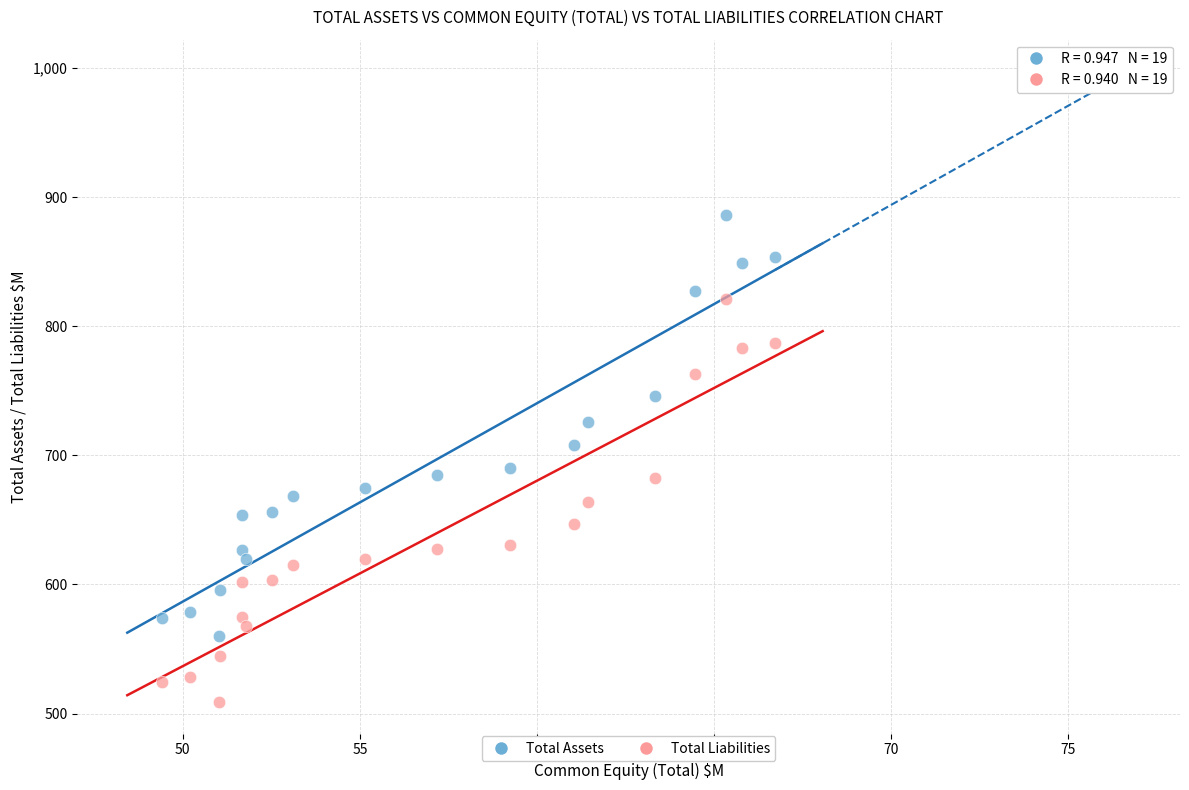

Which series contains the highest Y value?

Total Assets